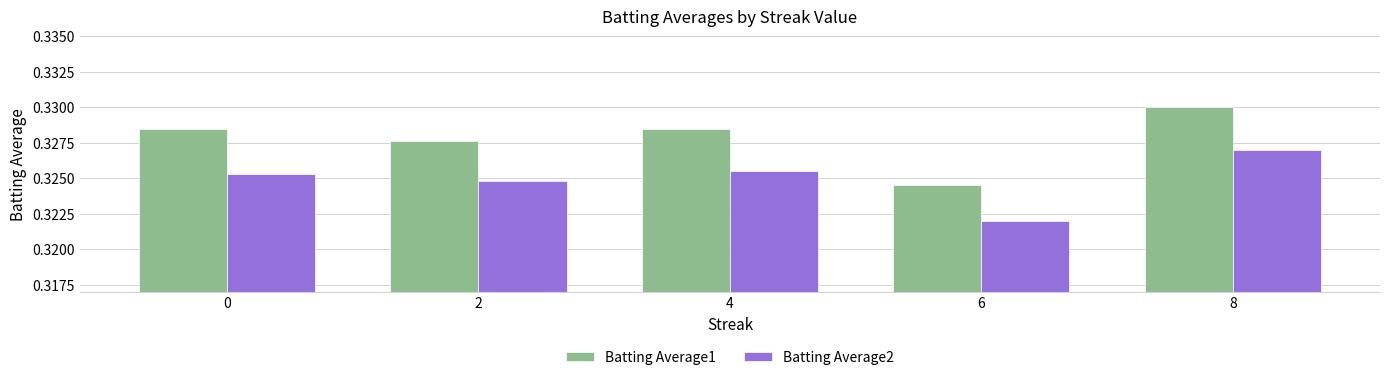

True or false: Batting Average2 has a value of 0.6 at 6.

False